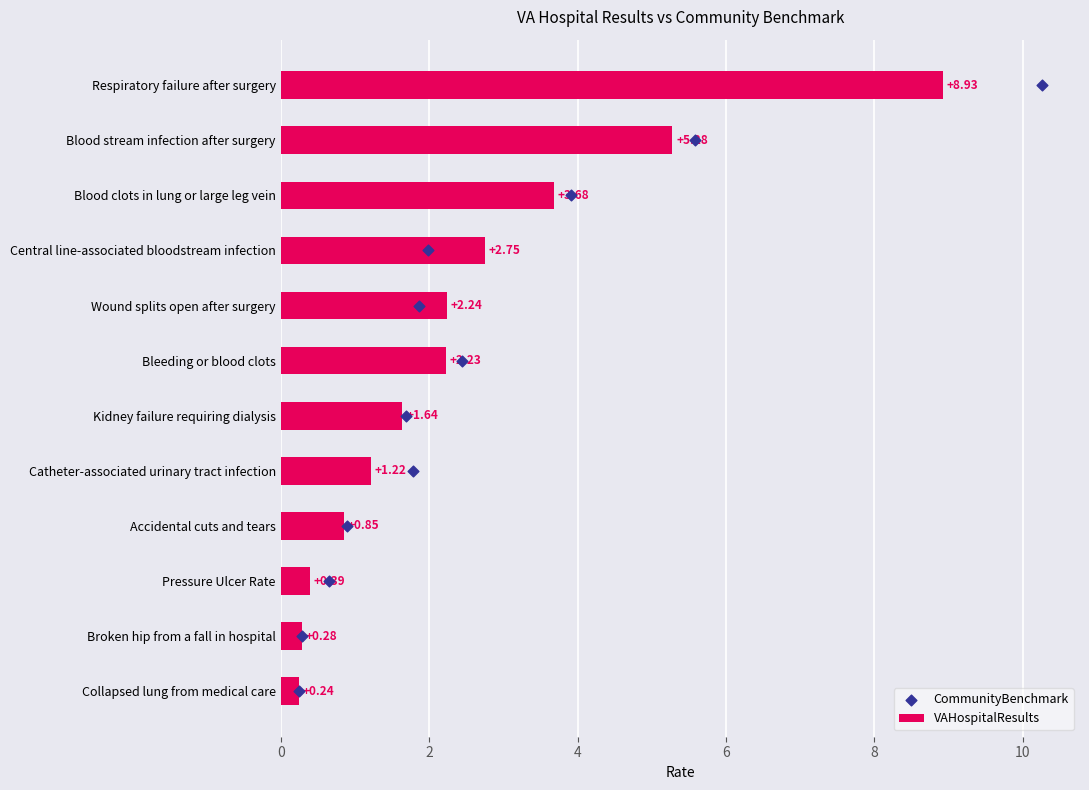

Which series has the largest Y range (max minus min)?

CommunityBenchmark